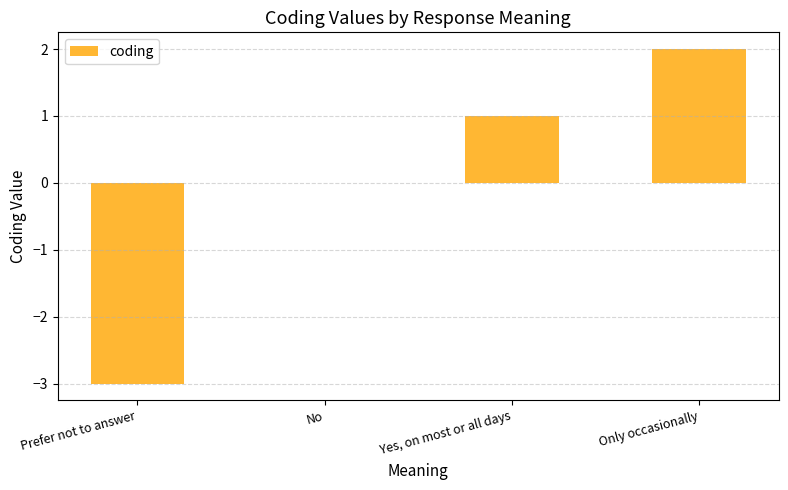

Reading right to left, list all the values displayed in this chart.

2	1	0	-3